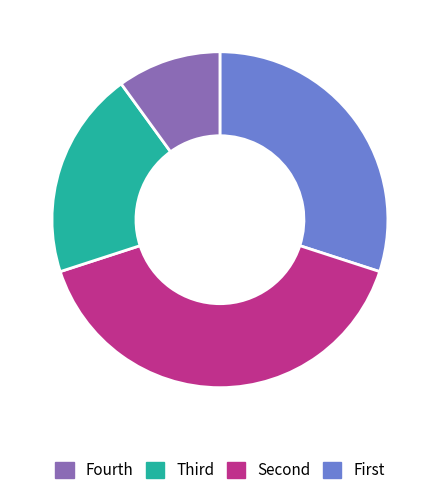

Is there a majority slice in this chart?

No